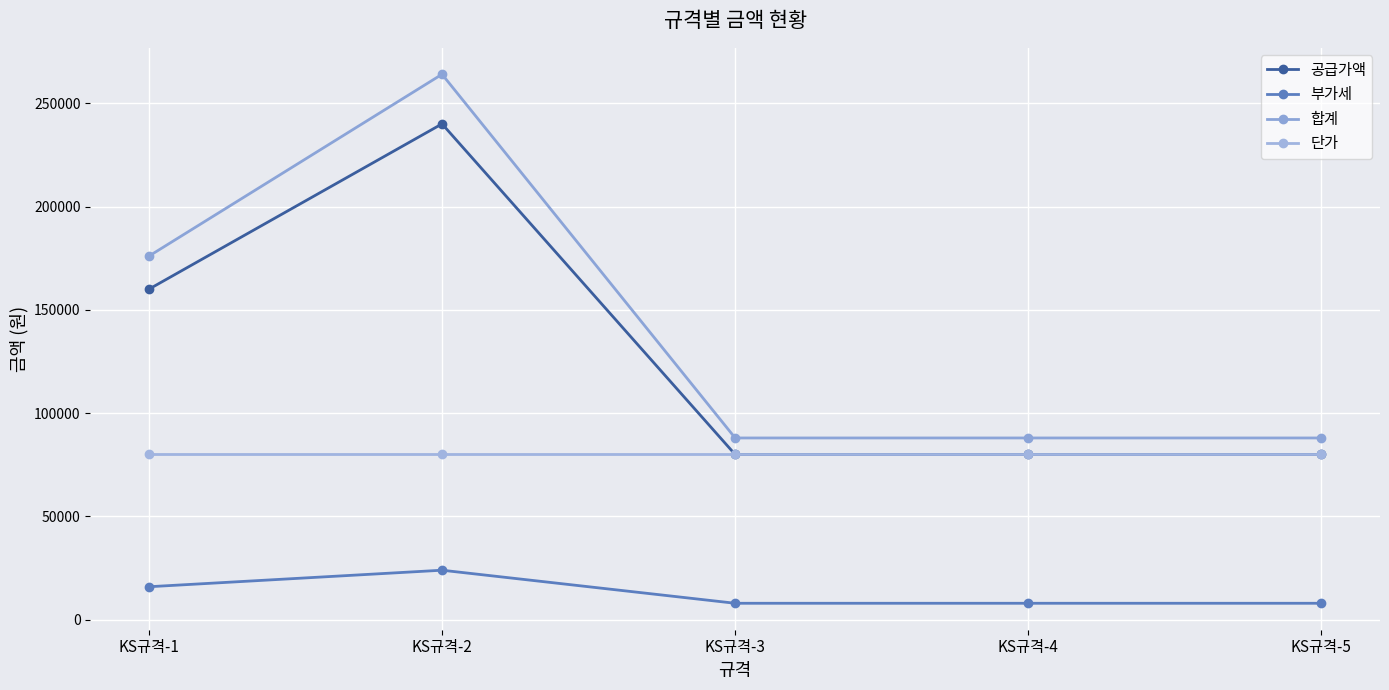

True or false: 부가세 and 합계 cross at least once.

False